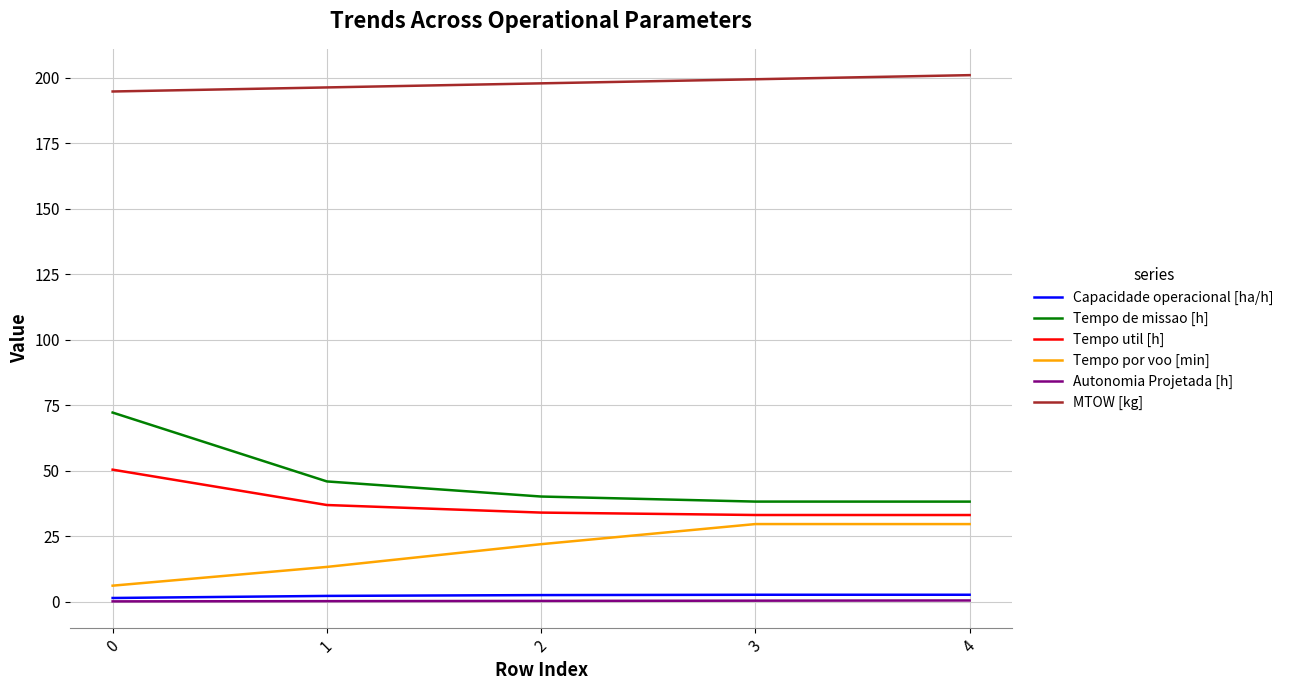

True or false: Capacidade operacional [ha/h] has a value of 2.2 at 1.

True